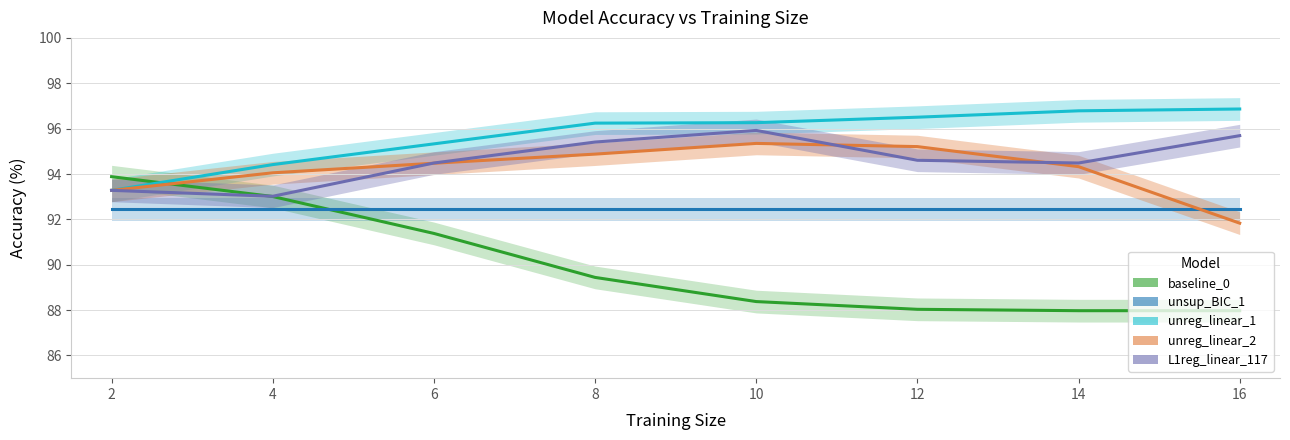

Reading left to right, what are all the values shown in this chart?

baseline_0: 93.9	93.0	91.4	89.4	88.4	88.0	88.0	88.0
unsup_BIC_1: 92.4	92.4	92.4	92.4	92.4	92.4	92.4	92.4
unreg_linear_1: 93.3	94.4	95.3	96.2	96.3	96.5	96.8	96.9
unreg_linear_2: 93.3	94.1	94.5	94.9	95.3	95.2	94.3	91.8
L1reg_linear_117: 93.3	93.0	94.5	95.4	95.9	94.6	94.5	95.7